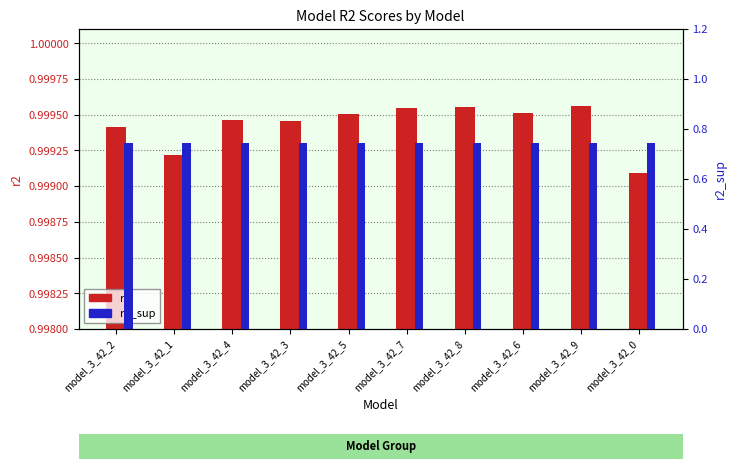

What are all the series names shown in the legend?

r2, r2_sup